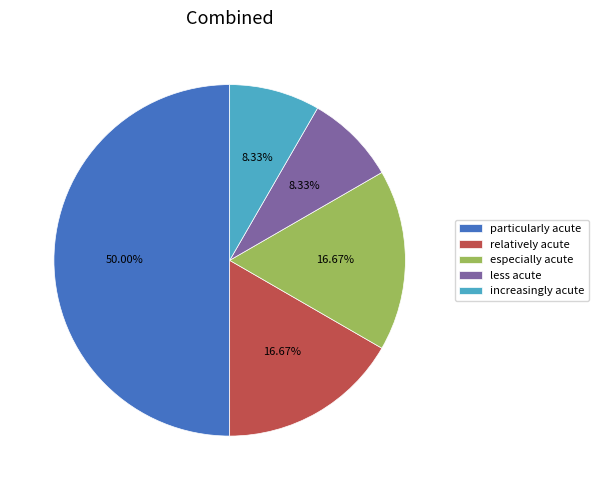

To the nearest percent, what portion does increasingly acute represent?

8%